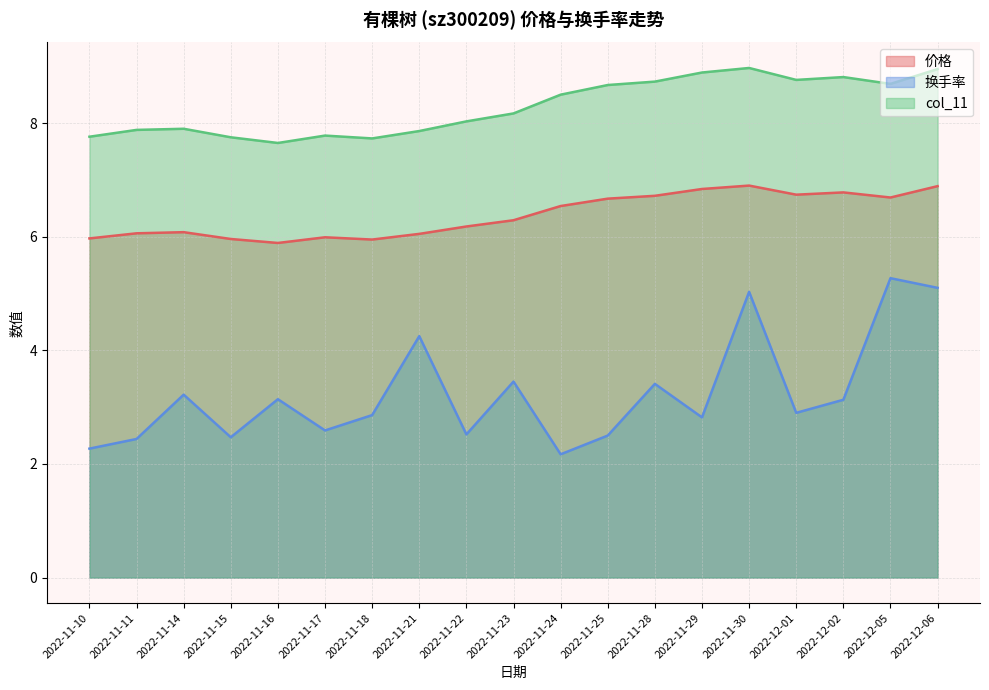

Reading right to left, transcribe all the data shown in this chart.

价格: 6.9	6.7	6.8	6.7	6.9	6.8	6.7	6.7	6.5	6.3	6.2	6.0	6.0	6.0	5.9	6.0	6.1	6.1	6.0
换手率: 5.1	5.3	3.1	2.9	5.0	2.8	3.4	2.5	2.2	3.5	2.5	4.2	2.9	2.6	3.1	2.5	3.2	2.4	2.3
col_11: 8.9	8.7	8.8	8.8	9.0	8.9	8.7	8.7	8.5	8.2	8.0	7.9	7.7	7.8	7.7	7.8	7.9	7.9	7.8